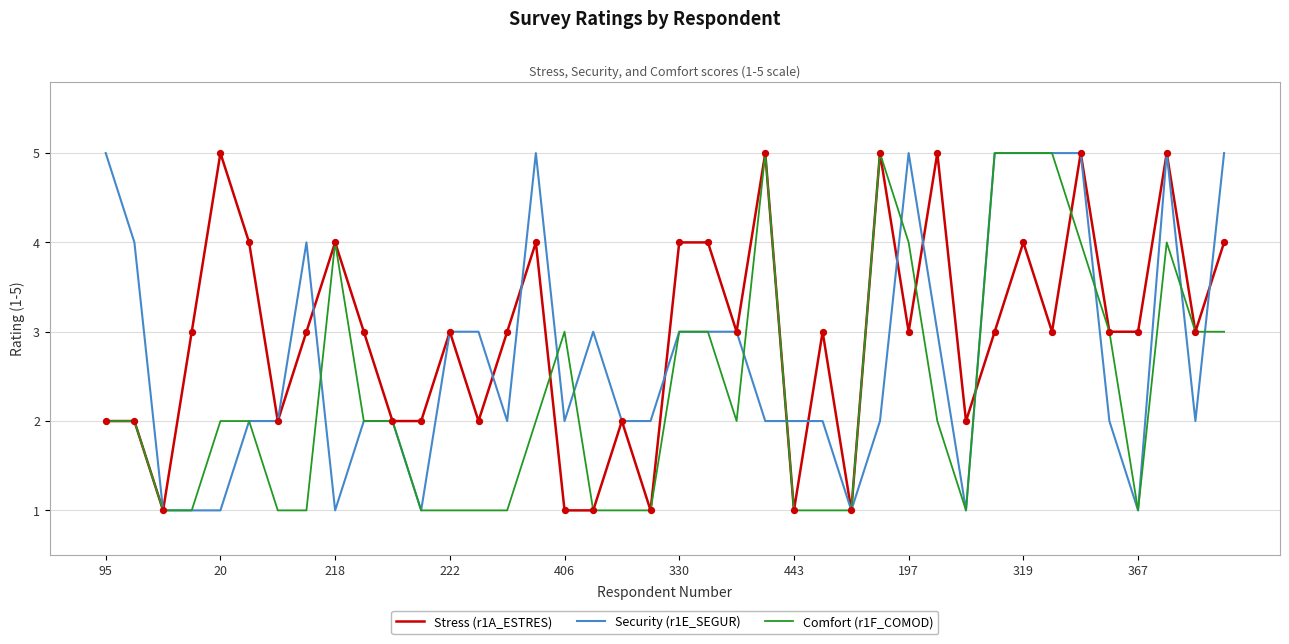

What is the maximum value shown in the chart?

5